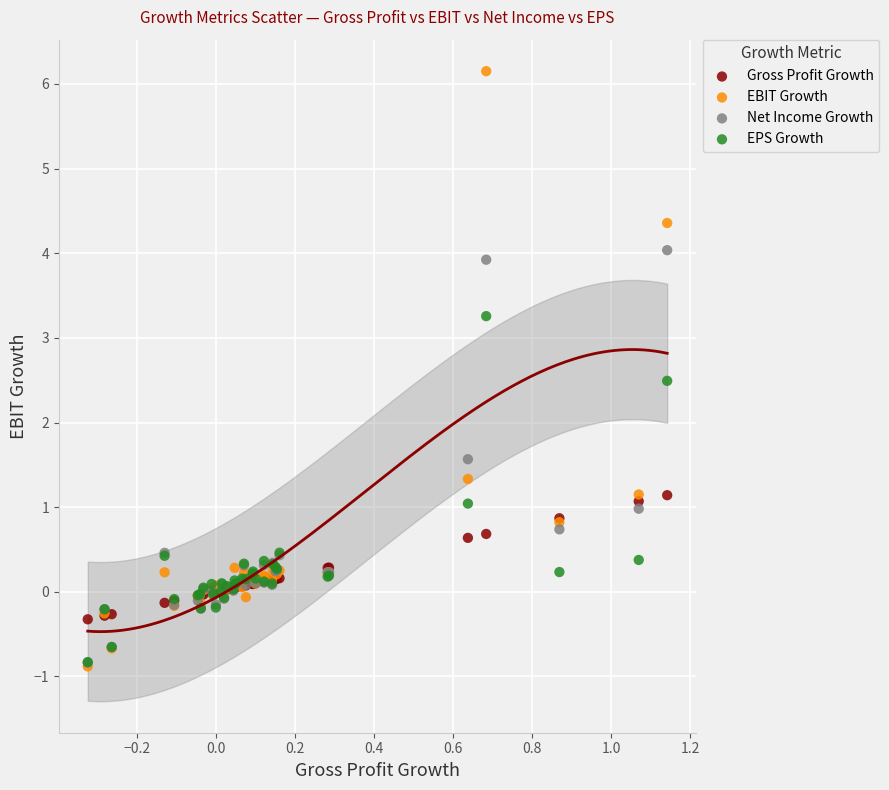

Which series has the largest Y range (max minus min)?

EBIT Growth